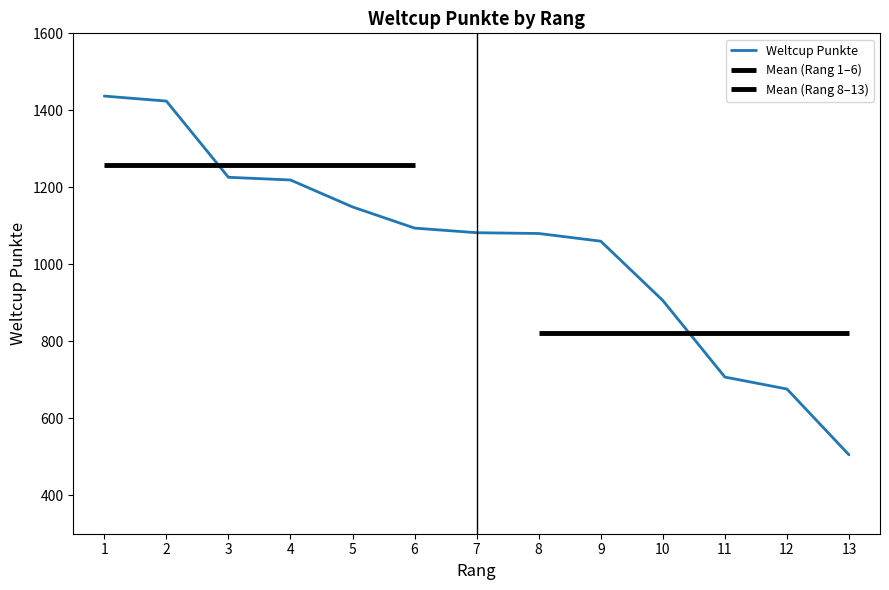

Between 7 and 13, which is larger?

7